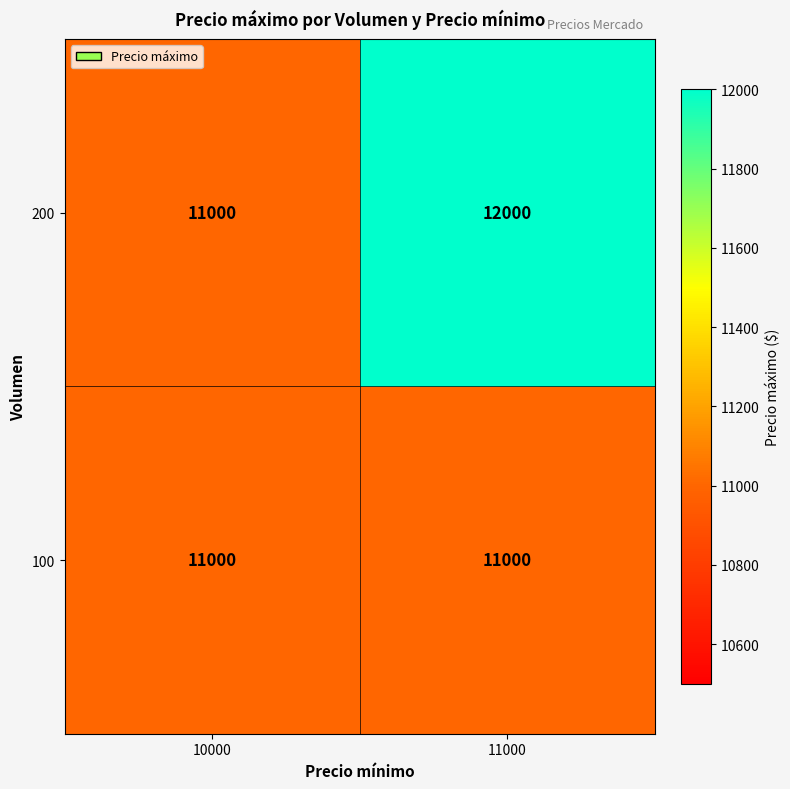

At which category is the sum across all series the highest?

11000